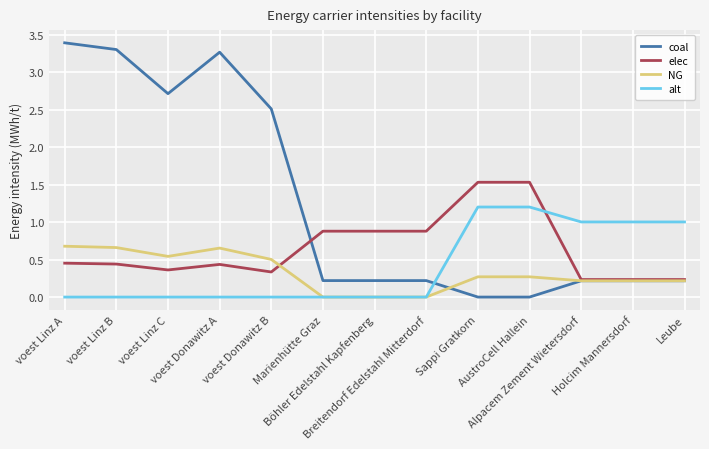

Between voest Donawitz A and Alpacem Zement Wietersdorf, which series saw the biggest shift?

coal